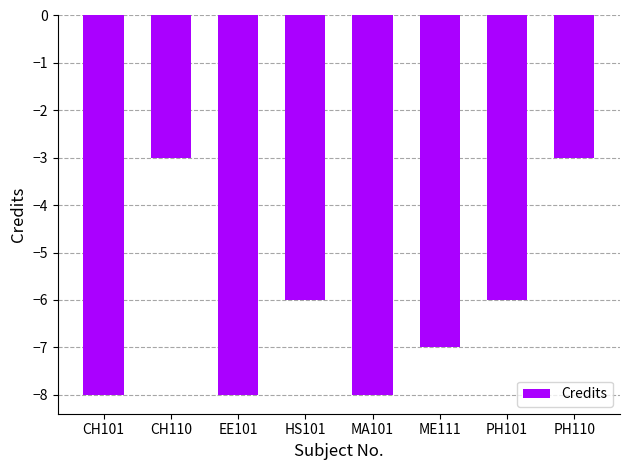

What is the sum of all values?

-49